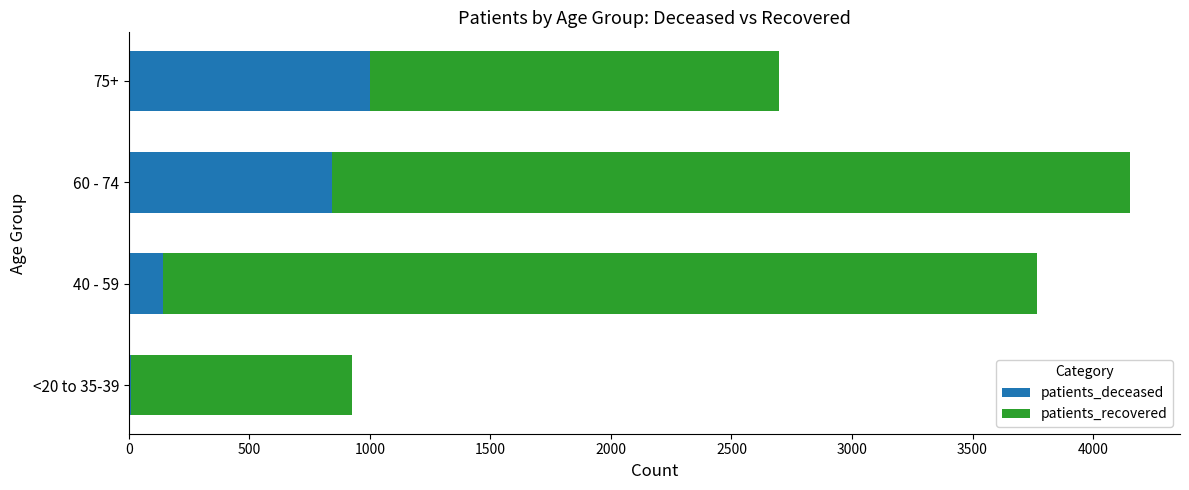

The value of patients_deceased at 40 - 59 is 142. True or false?

True